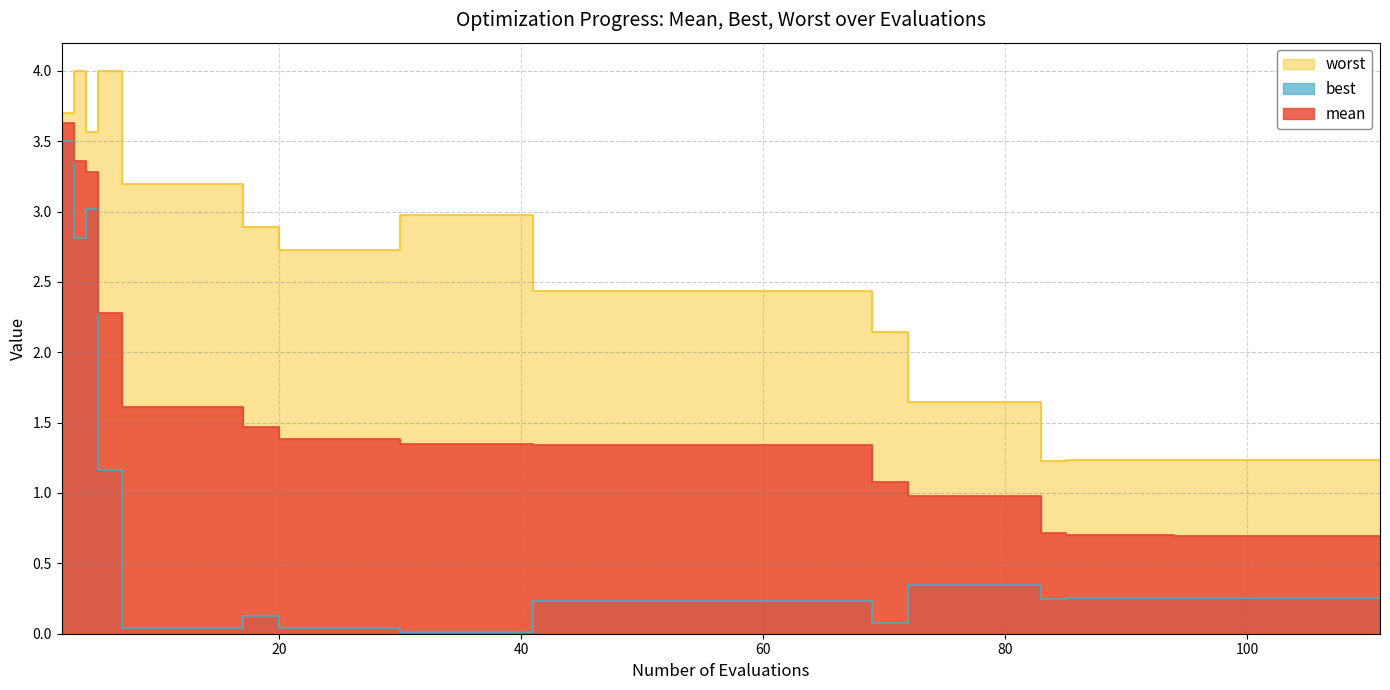

Rank the series by their average value, from lowest to highest.

best, mean, worst